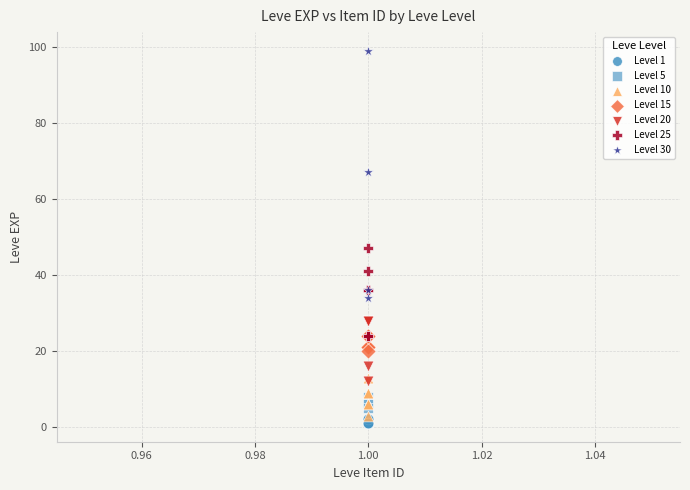

Which series contains the highest Y value?

Level 30